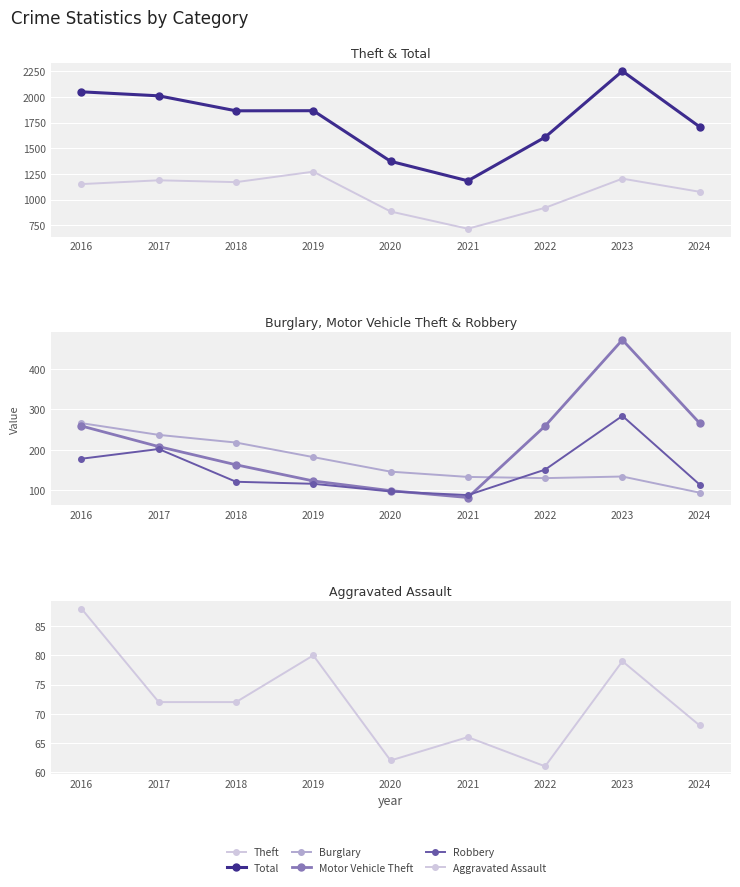

Is this an area chart (filled region under the line)?

No